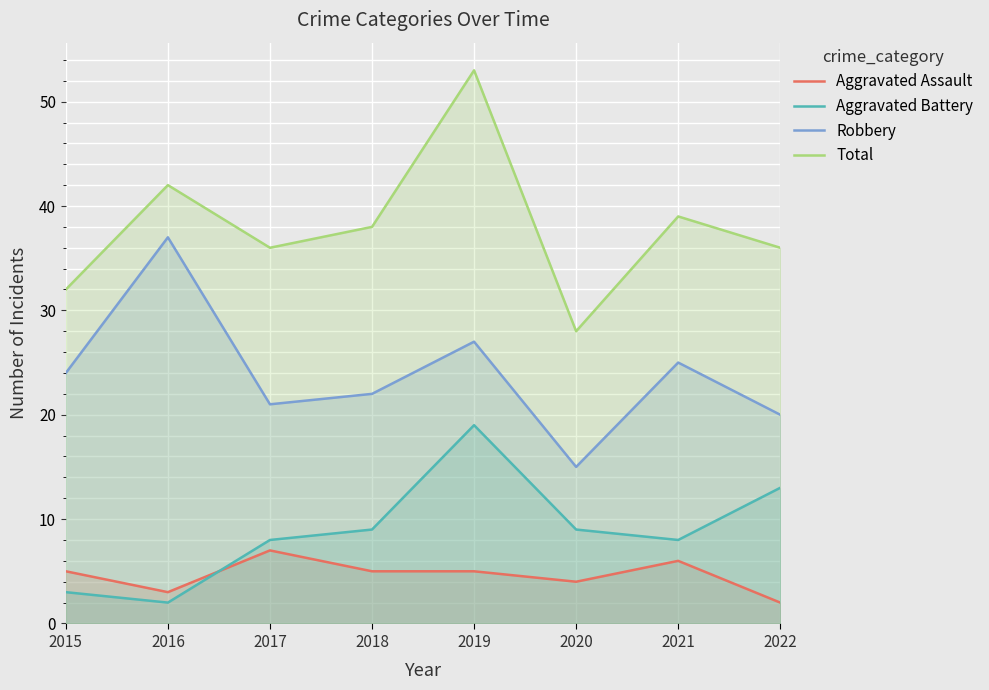

What are all the series names shown in the legend?

Aggravated Assault, Aggravated Battery, Robbery, Total